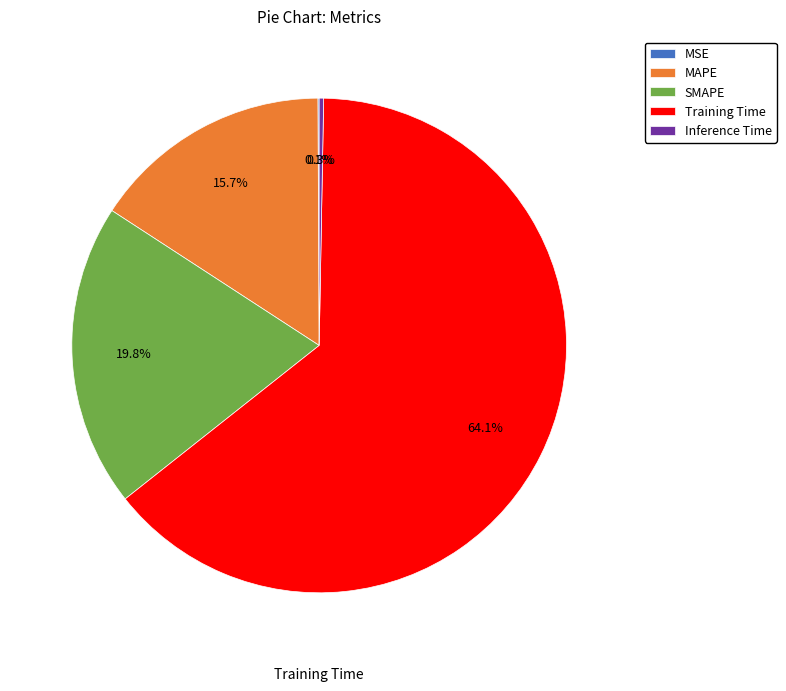

Which category has the biggest portion of the pie?

Training Time